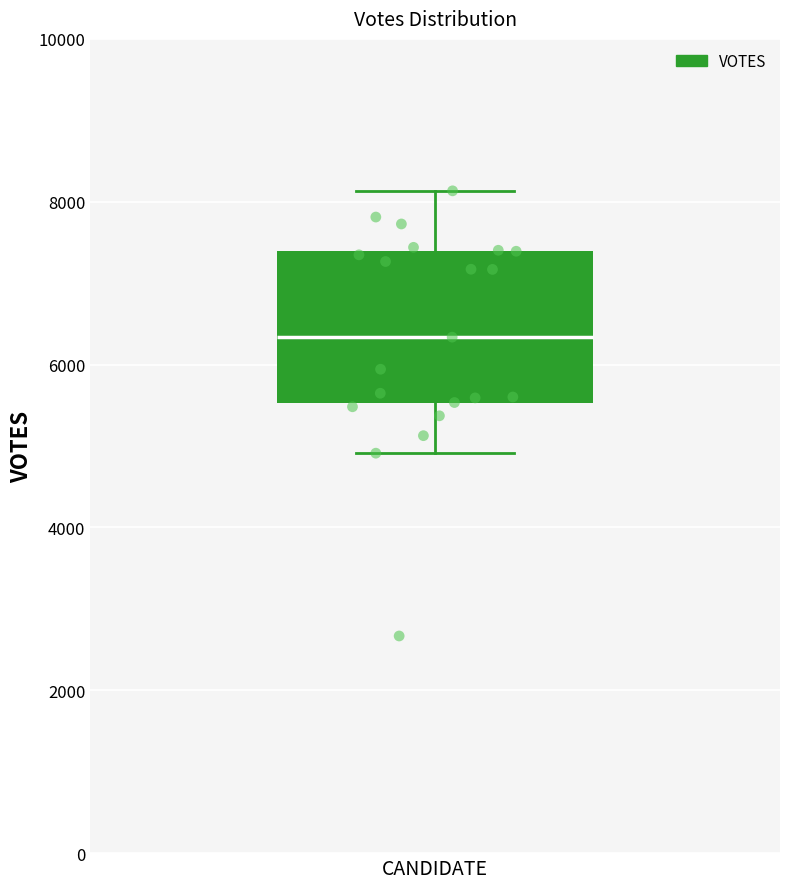

Transcribe this box plot: give where the median line is, the range the box spans, and where the two whiskers end, as read against the y-axis. The values are not printed on the chart, so give them approximately, as read against the axis.

median 6400, box 5600 to 7400, whiskers 5000 to 8200